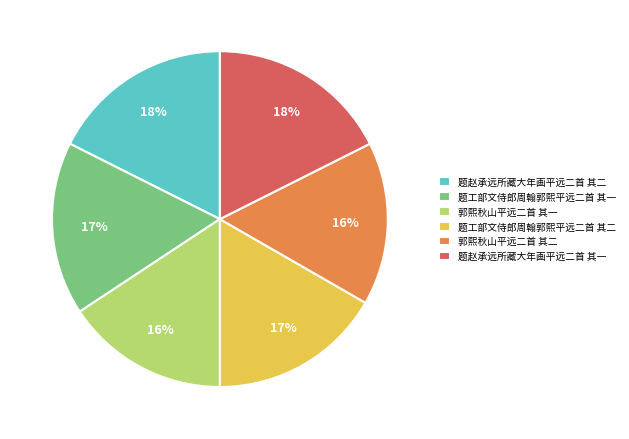

Approximately how many times larger is the value at 题工部文侍郎周翰郭熙平远二首 其二 compared to 郭熙秋山平远二首 其二?

1.1